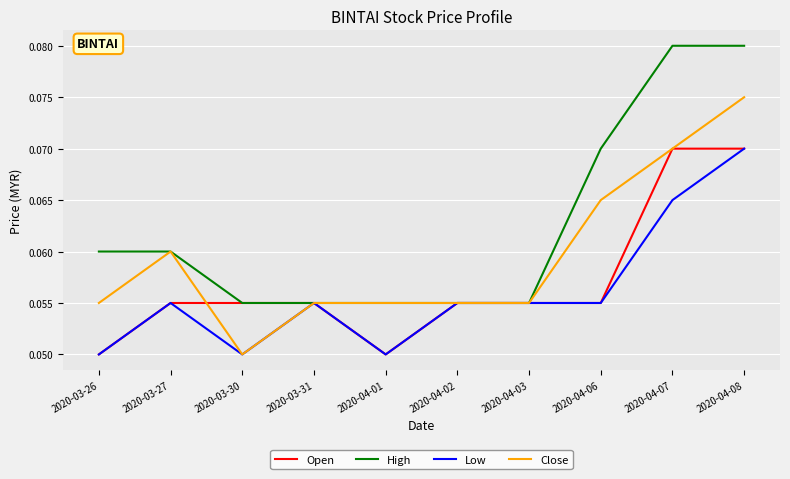

What position from the left is 2020-03-27?

2